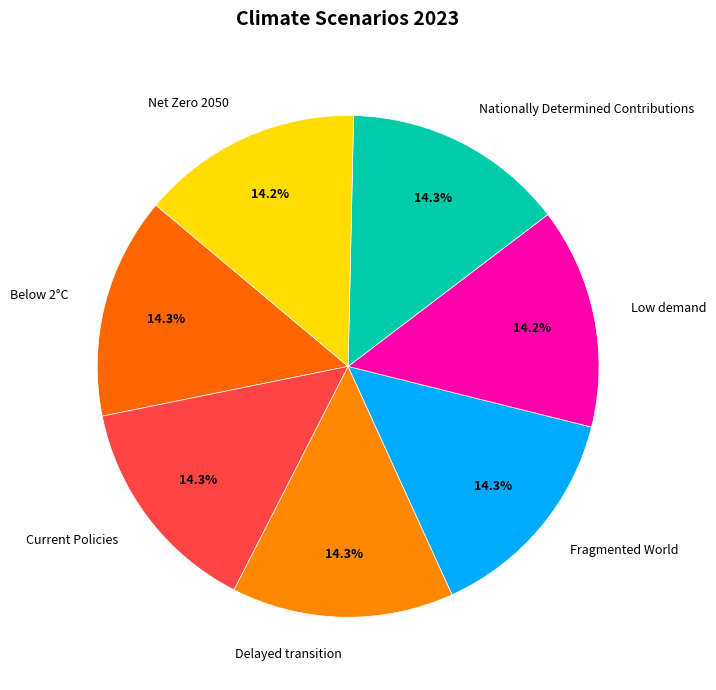

To the nearest percent, what portion does Current Policies represent?

14%